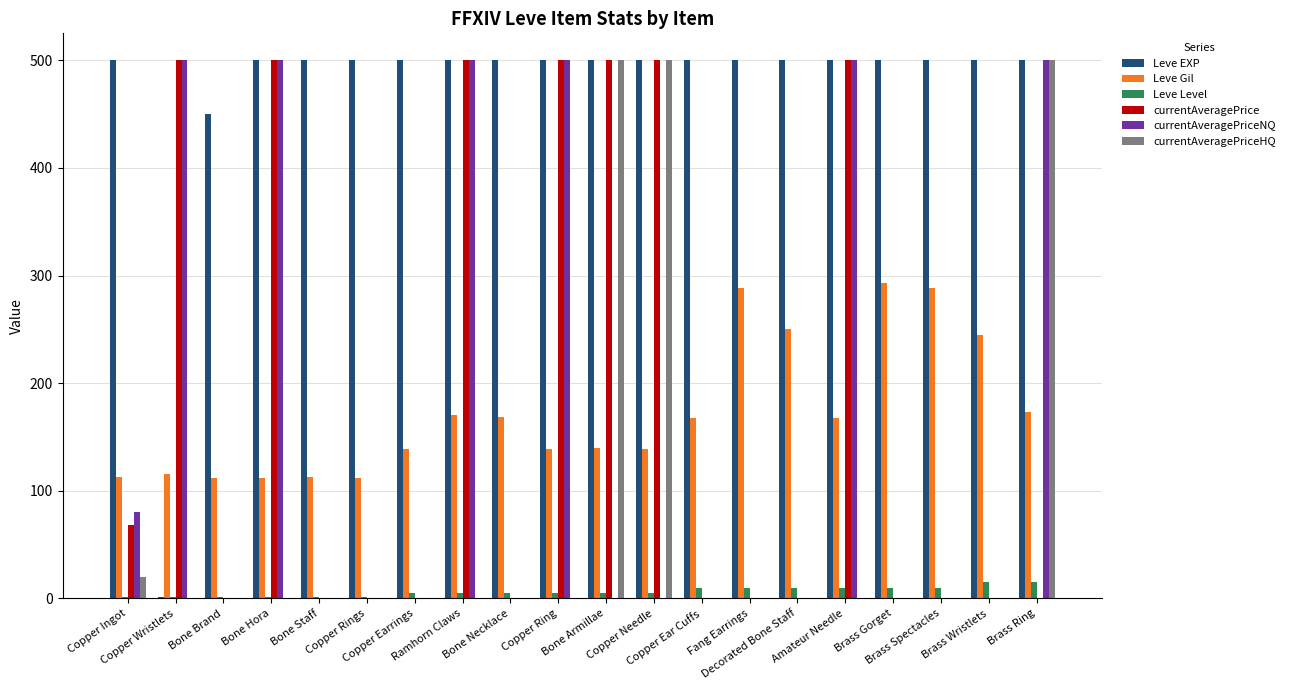

The currentAveragePrice series shows 0 at Decorated Bone Staff. True or false?

True